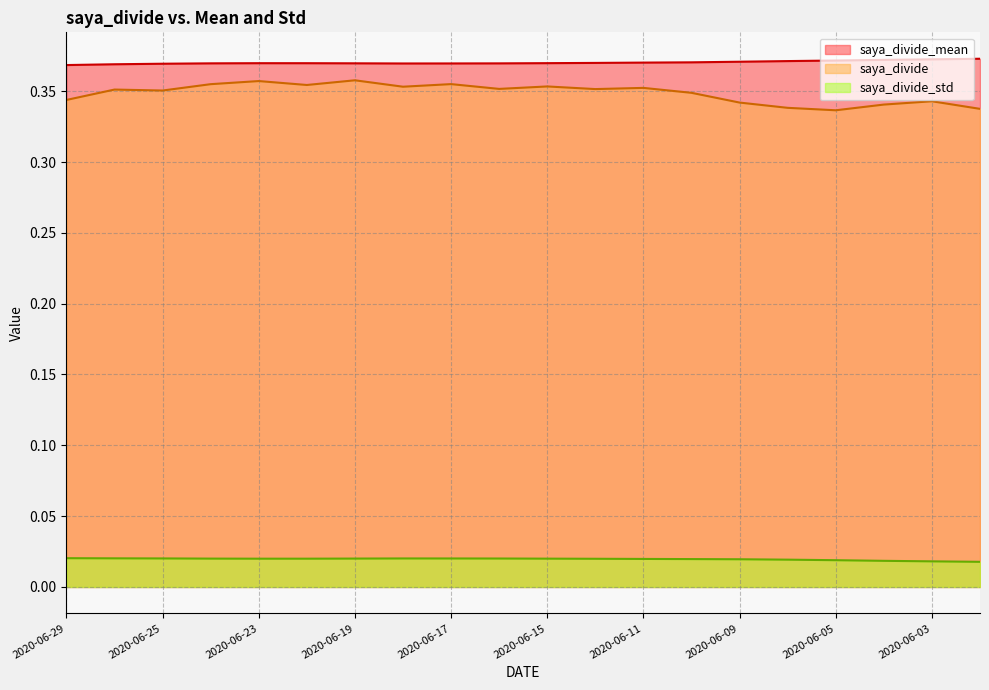

Does the chart have visible grid lines?

Yes